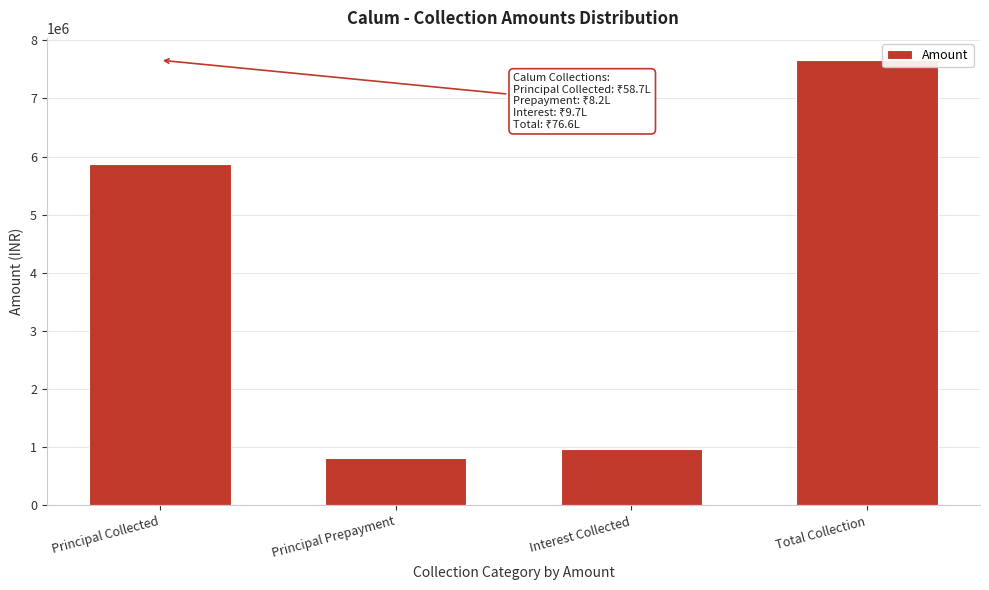

Reading left to right, what are all the values shown in this chart?

5869545.8	816765.0	972491.2	7658802.0